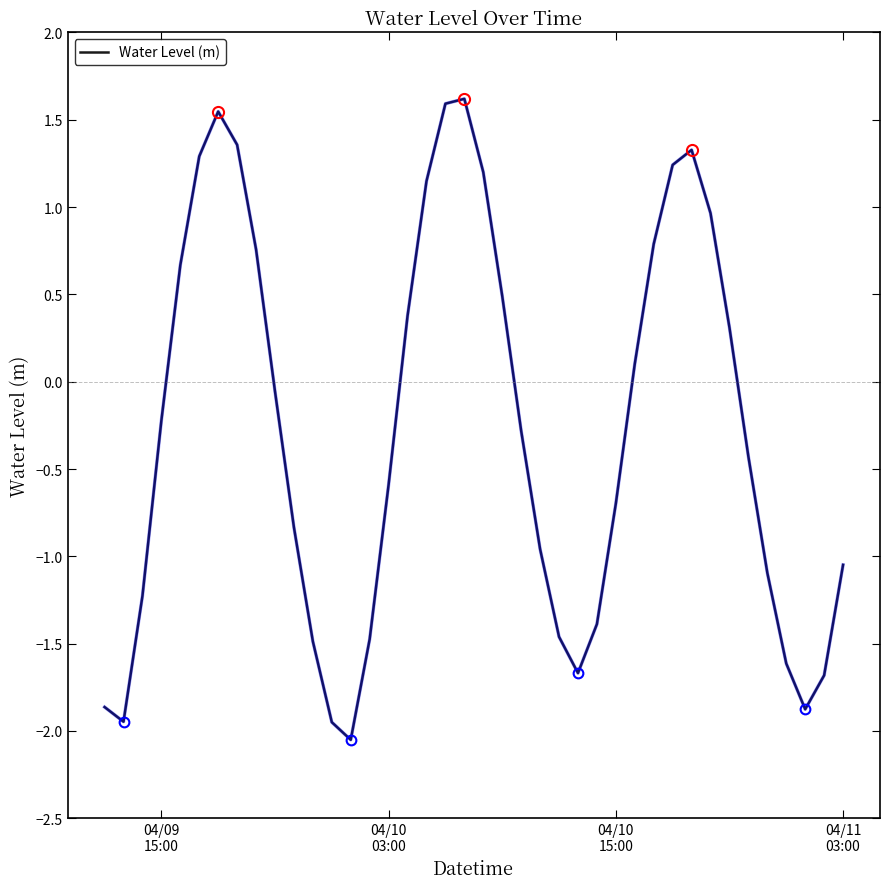

What is the maximum value shown in the chart?

1.6